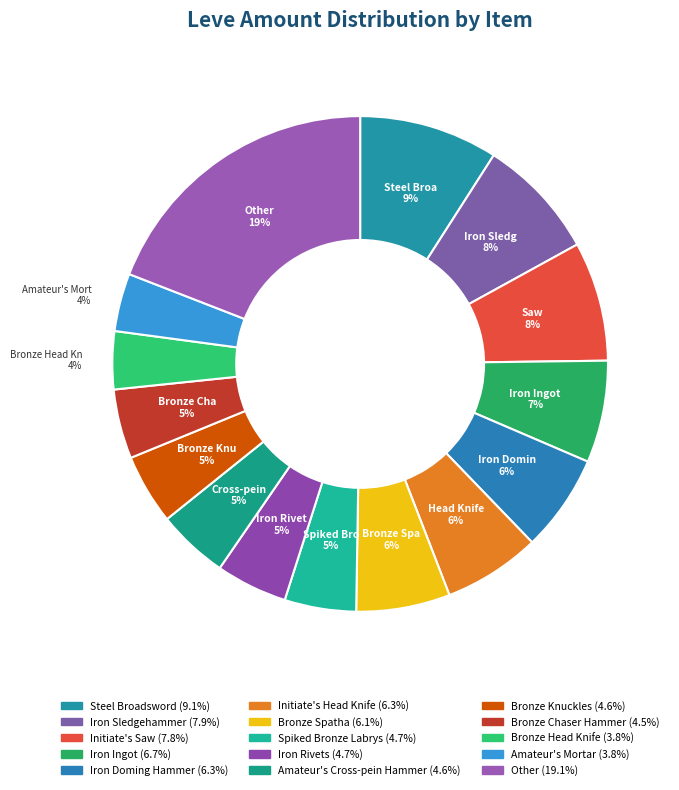

How many segments does this pie chart have?

15